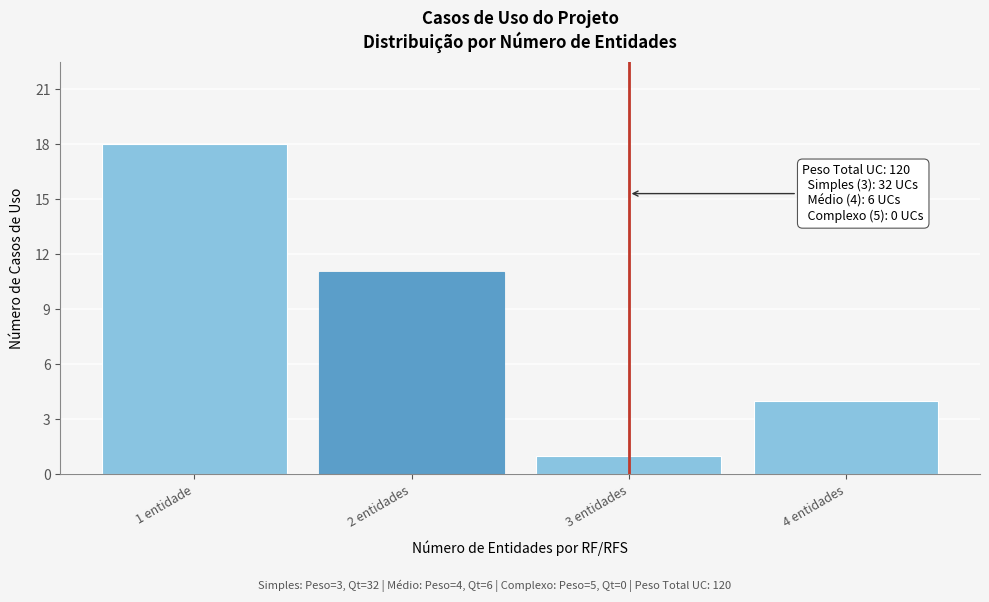

Reading left to right, what are all the values shown in this chart?

1 entidade=18	2 entidades=11	3 entidades=1	4 entidades=4